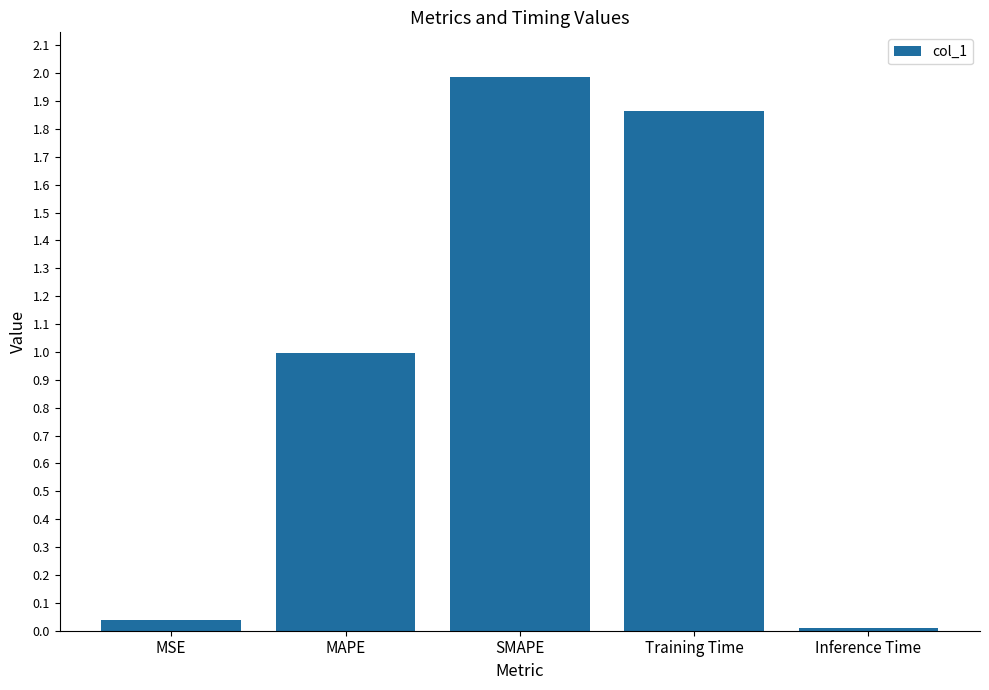

Count the number of data series in this chart.

1